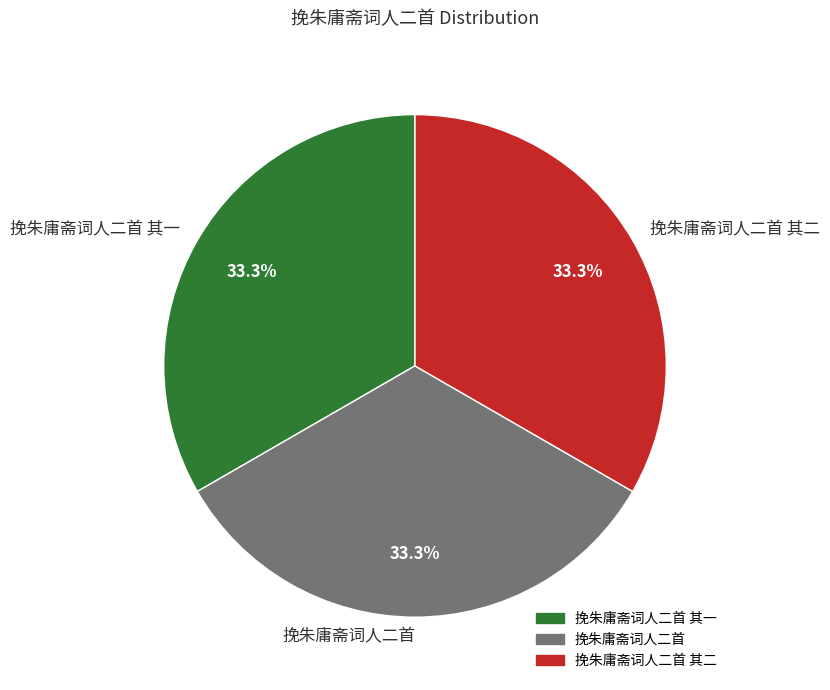

How many segments does this pie chart have?

3